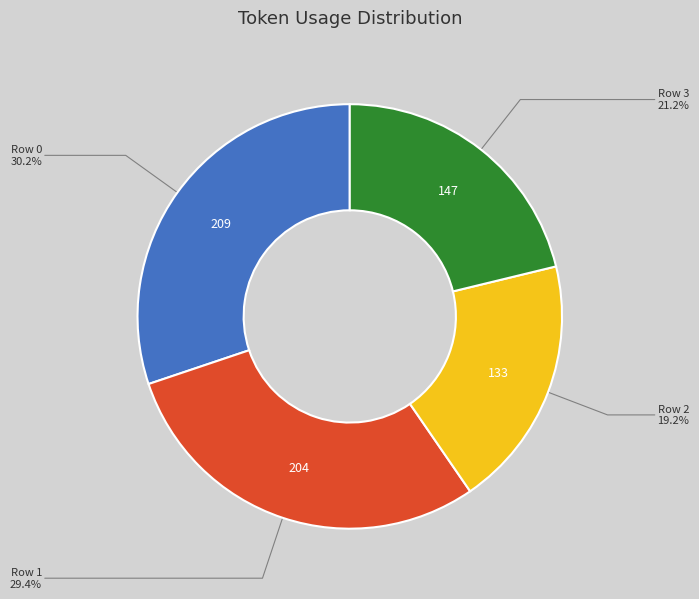

What is the smallest slice in the pie chart?

Row 2